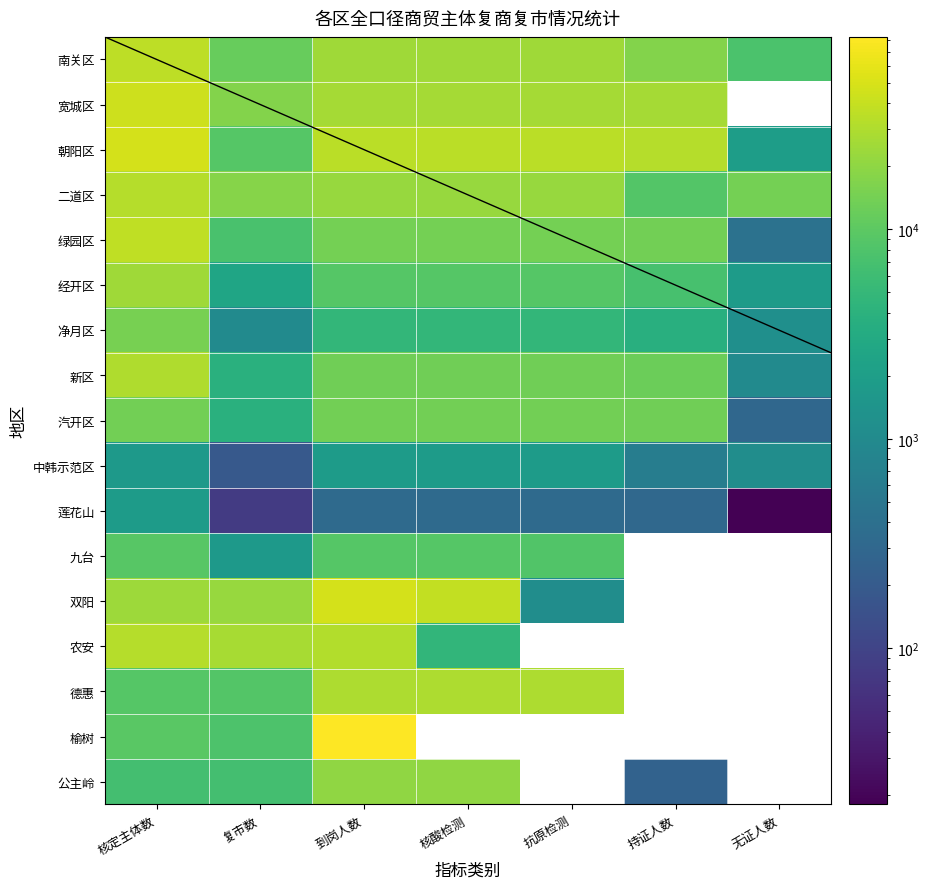

List the labels in order of 莲花山 value, smallest first.

无证人数, 复市数, 持证人数, 到岗人数, 核酸检测, 抗原检测, 核定主体数